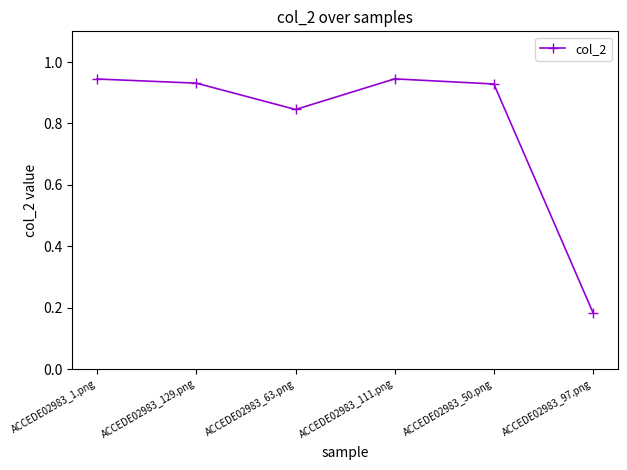

What is the change in value from ACCEDE02983_1.png to ACCEDE02983_97.png?

-0.8